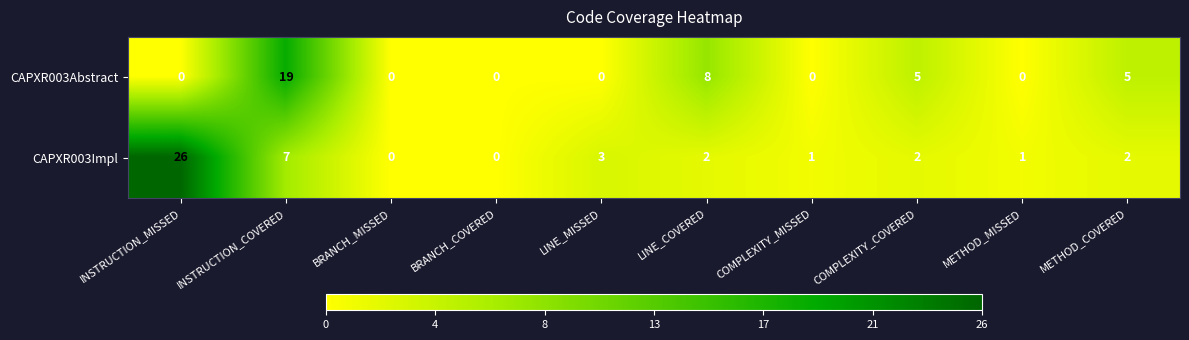

What is the total value across all series at METHOD_COVERED?

7